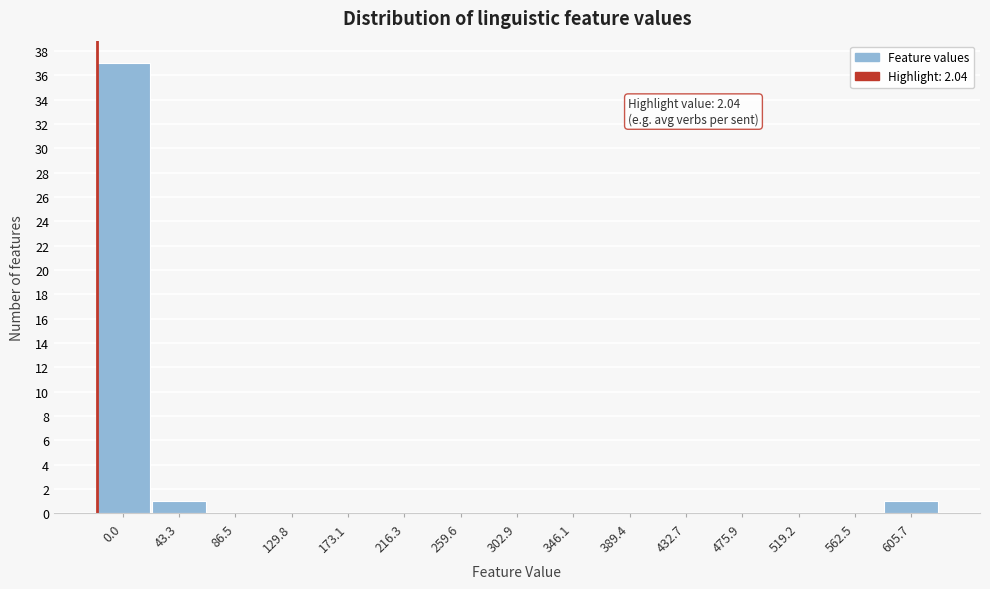

Reading right to left, list all the values displayed in this chart.

605.7=1	562.5=0	519.2=0	475.9=0	432.7=0	389.4=0	346.1=0	302.9=0	259.6=0	216.3=0	173.1=0	129.8=0	86.5=0	43.3=1	0.0=37